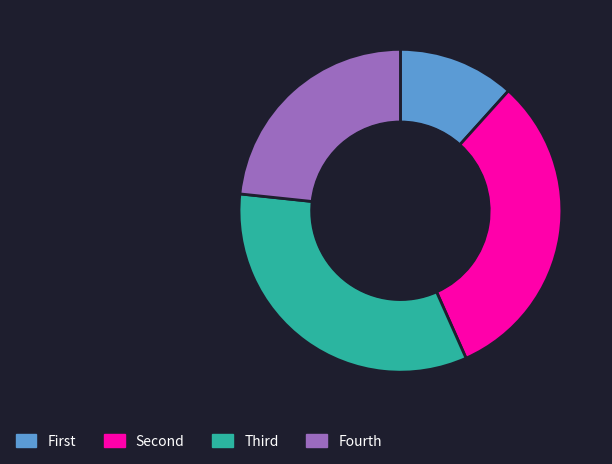

Count the number of slices in the pie.

4